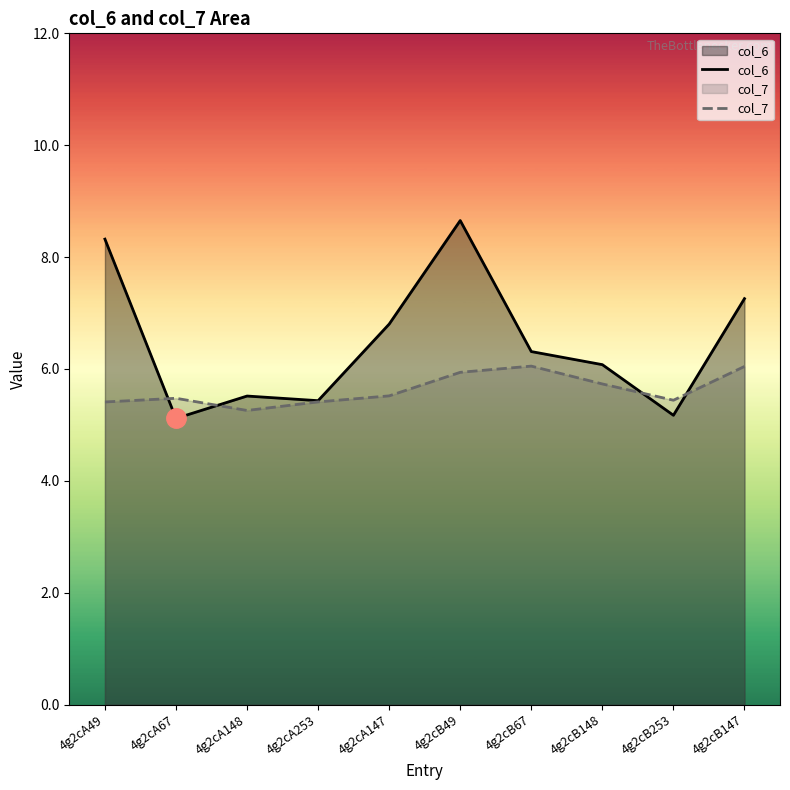

The value of col_6 at 4g2cA148 is 5.5. True or false?

True